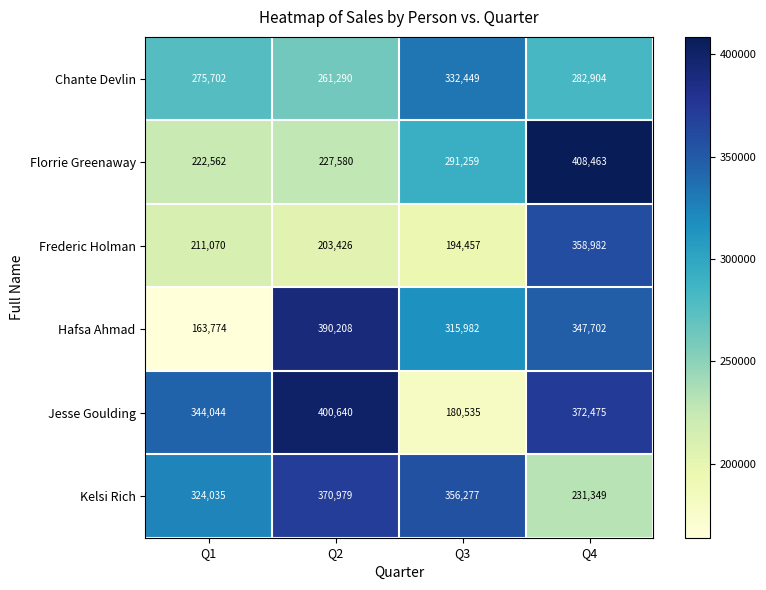

What is the difference between the highest and lowest values at Q3?

175742